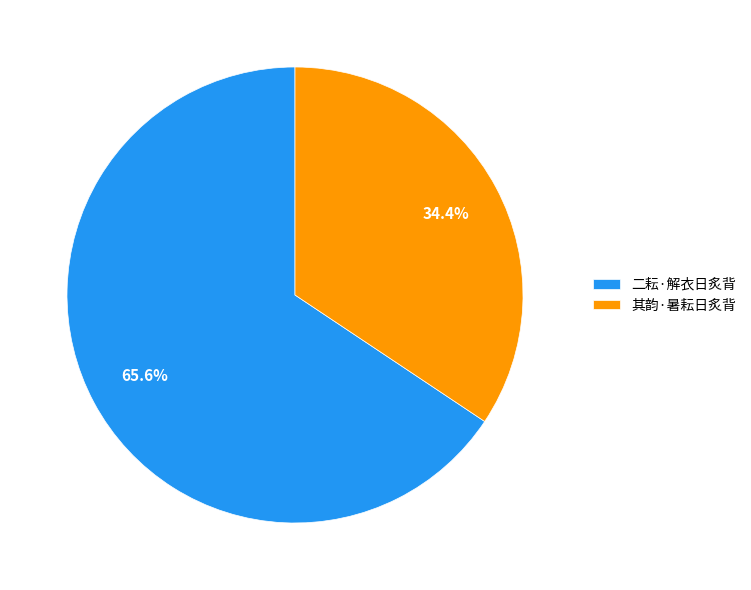

The 其韵·暑耘日炙背 slice represents 34% of the pie. True or false?

True